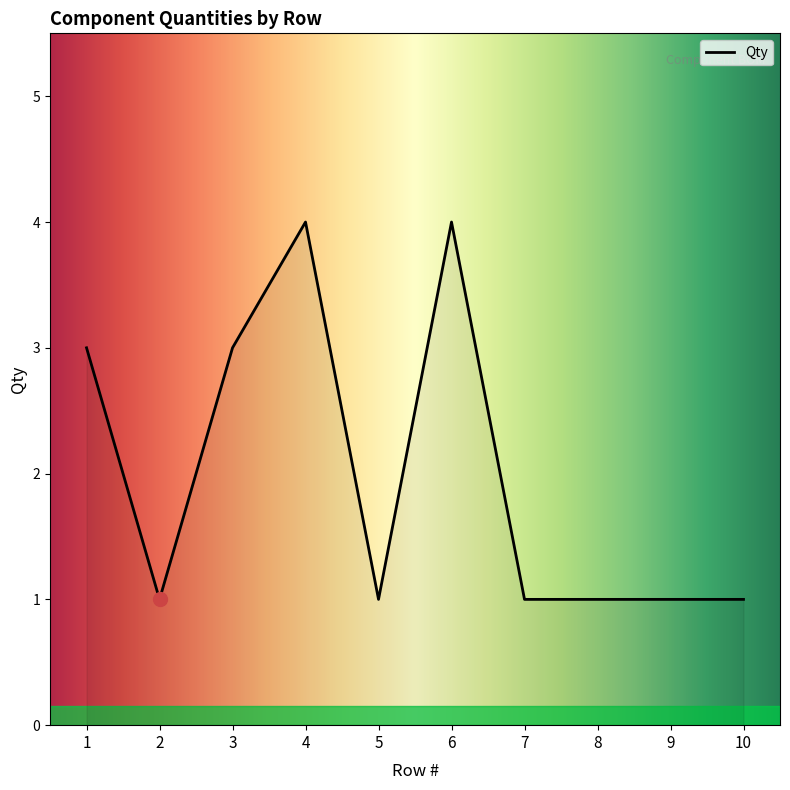

How many lines are shown in the chart?

1